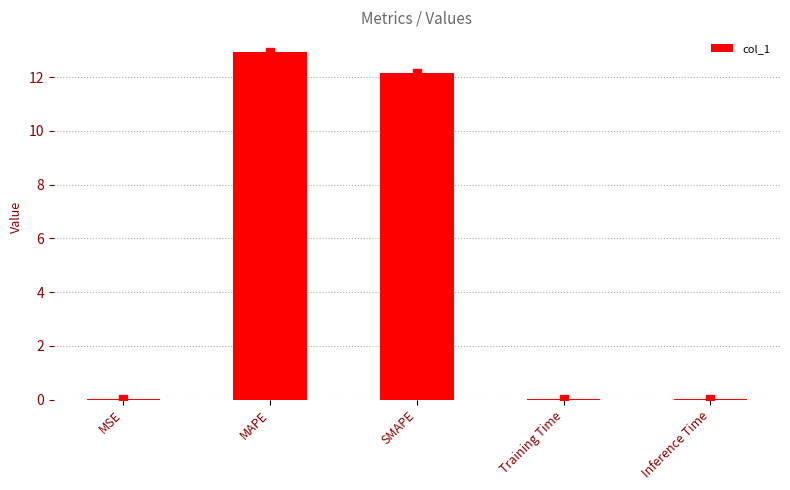

What is the approximate value at MAPE?

13.0